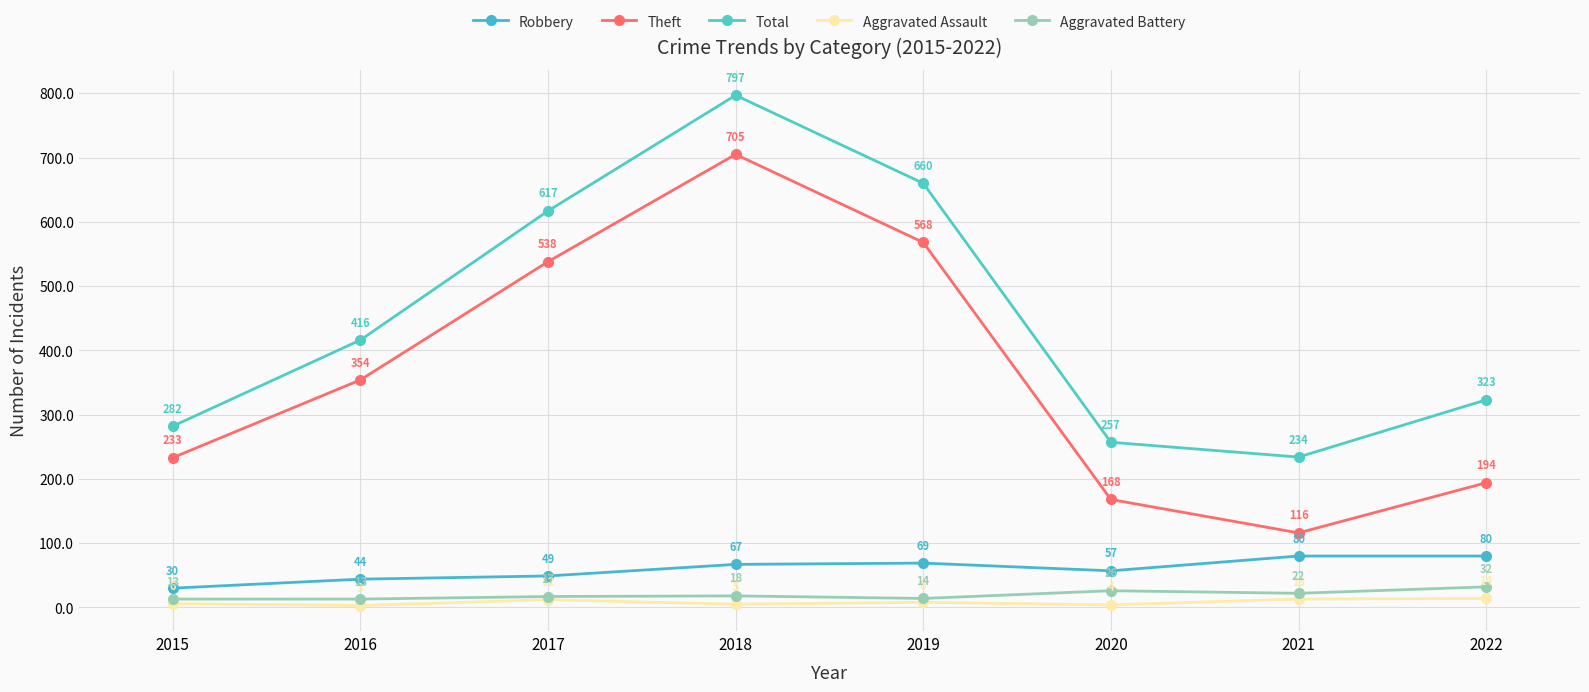

True or false: Robbery and Aggravated Battery intersect in this chart.

False